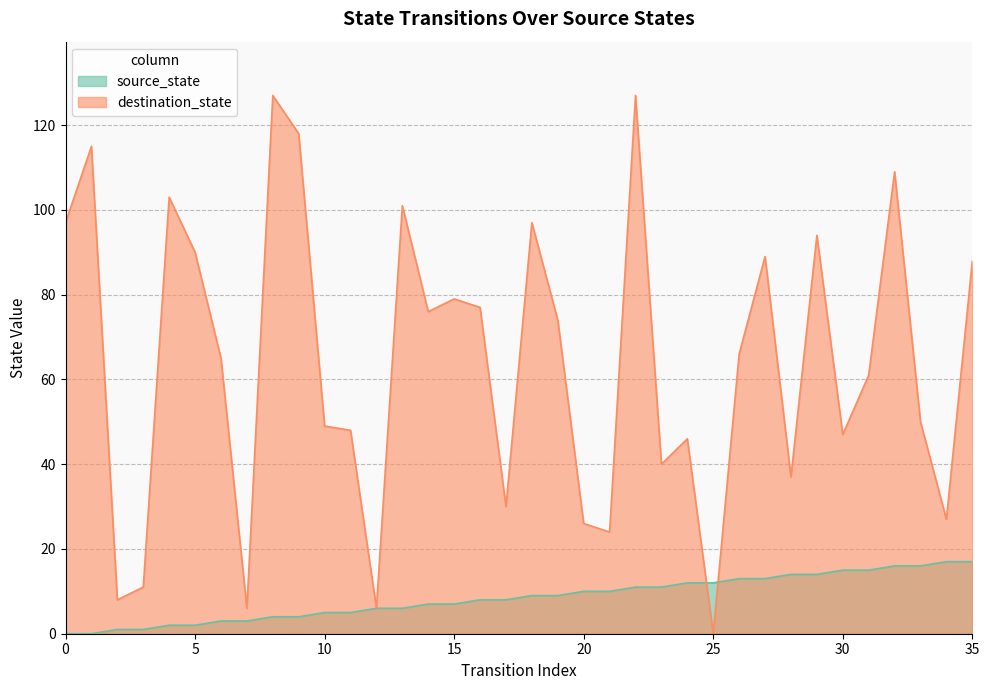

At which category does destination_state reach its first local peak?

1